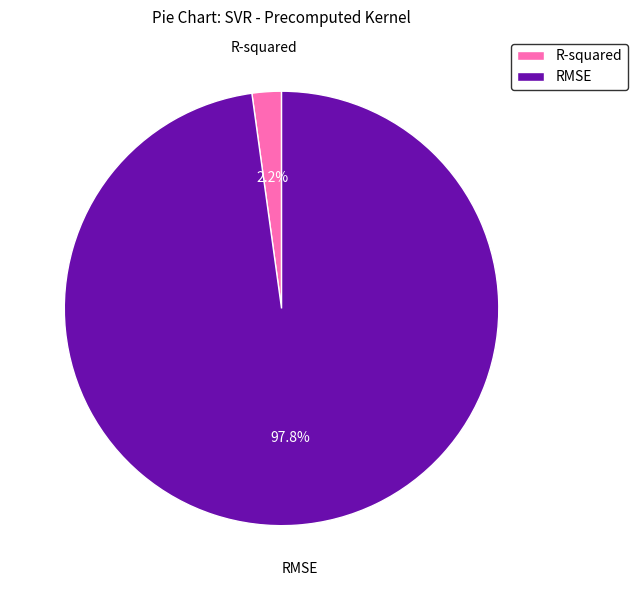

Which category has the smallest portion of the pie?

R-squared